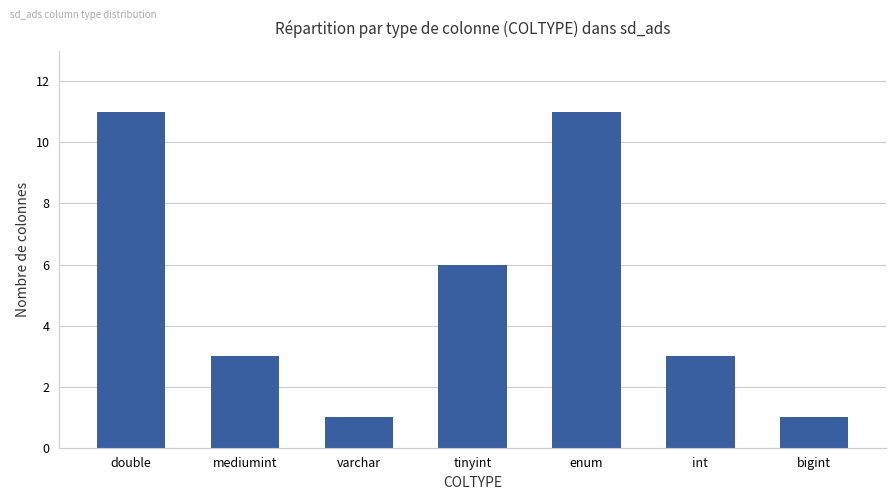

How many series are shown in this chart?

1